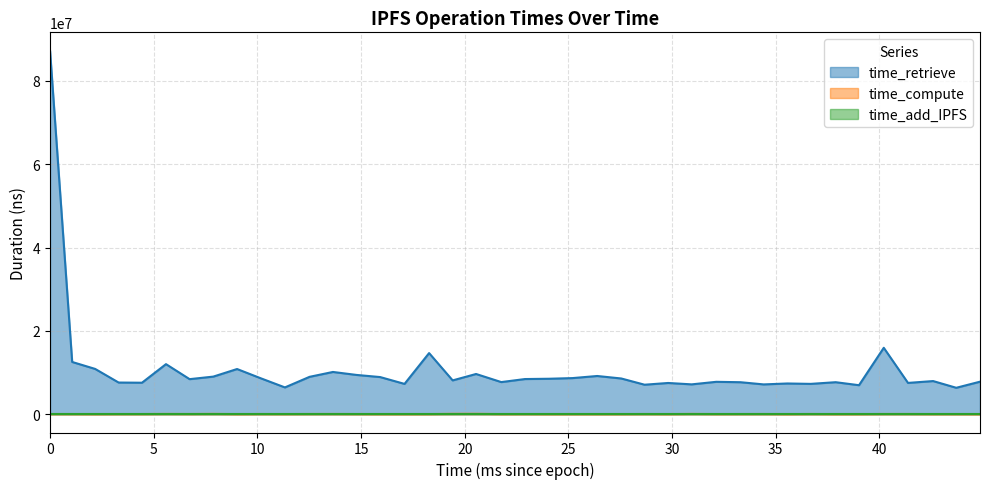

Which series has the largest range (max minus min)?

time_retrieve